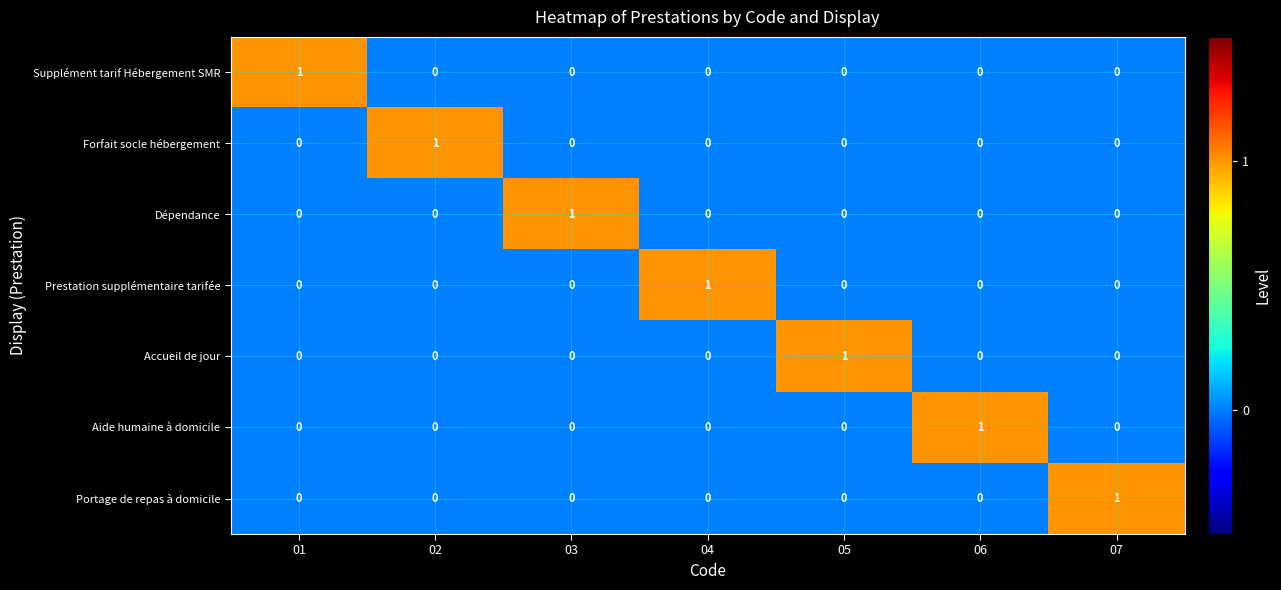

Which category has the highest value in the Accueil de jour series?

05